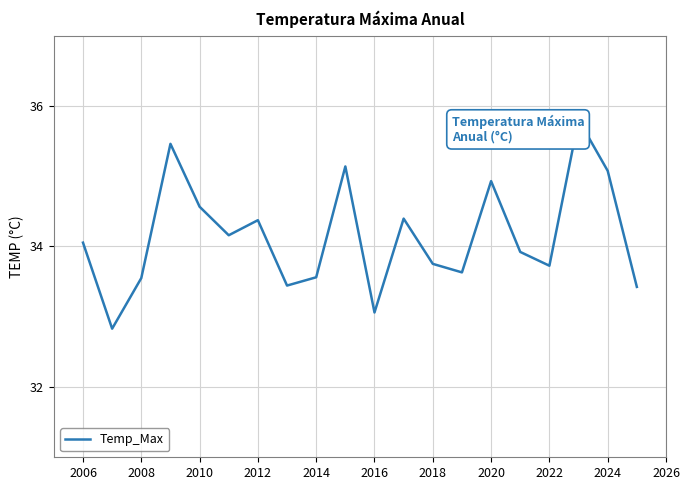

What is the value of the 2nd point from the left?

32.8